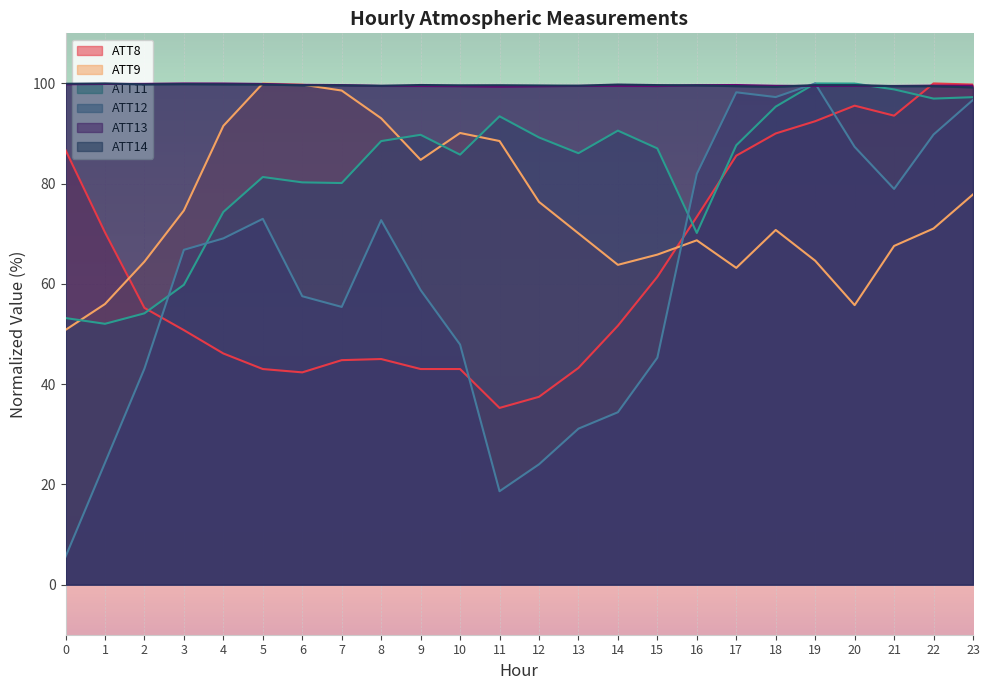

What are all the series names shown in the legend?

ATT8, ATT9, ATT11, ATT12, ATT13, ATT14